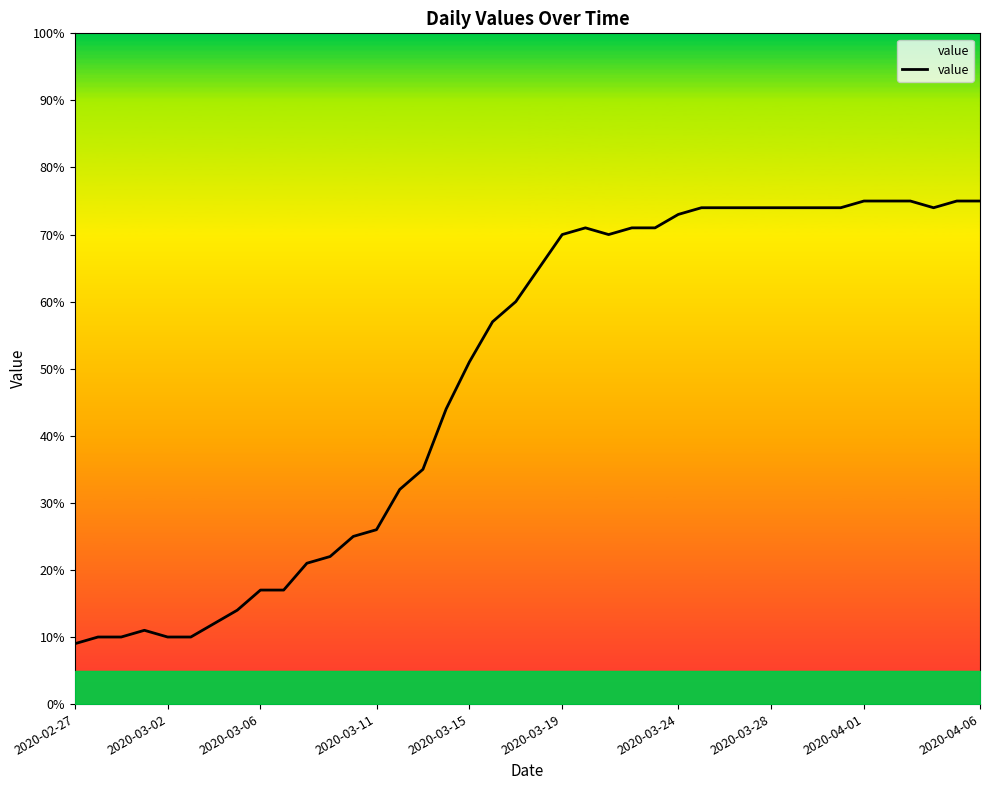

What is the minimum value shown in the chart?

9